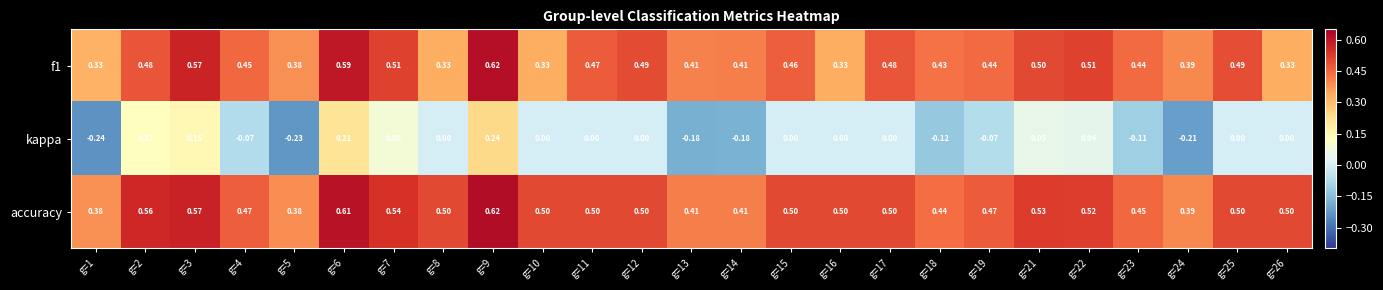

At how many categories does at least one series exceed 0?

25